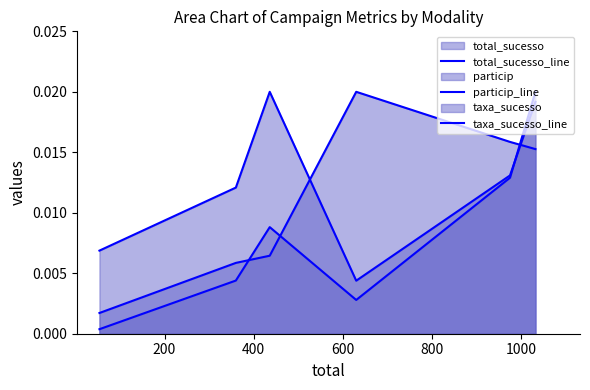

How many interior local peaks does the particip_line series have?

1